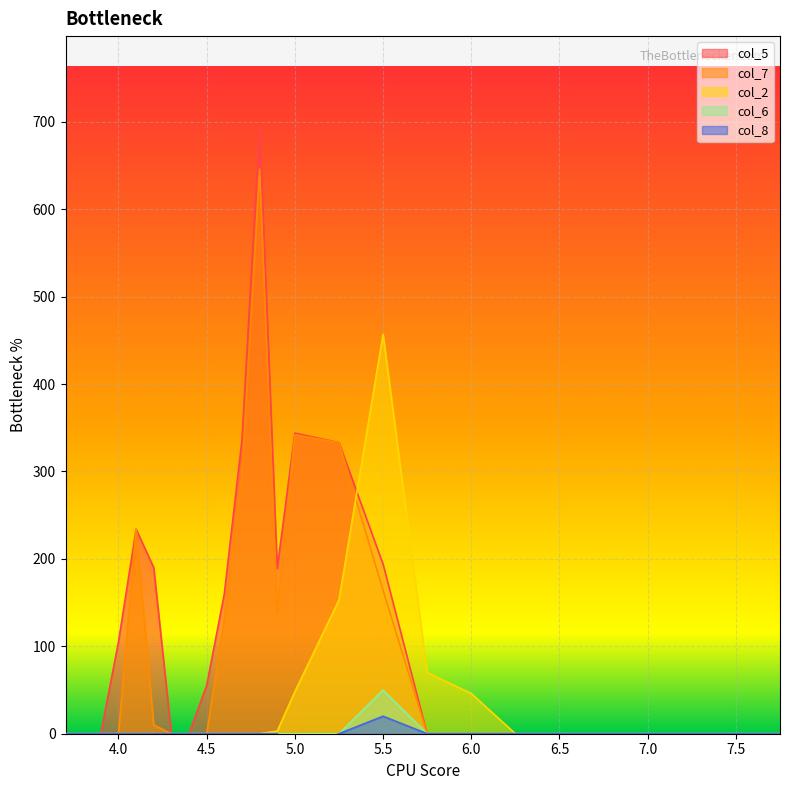

Which series has the largest range (max minus min)?

col_5